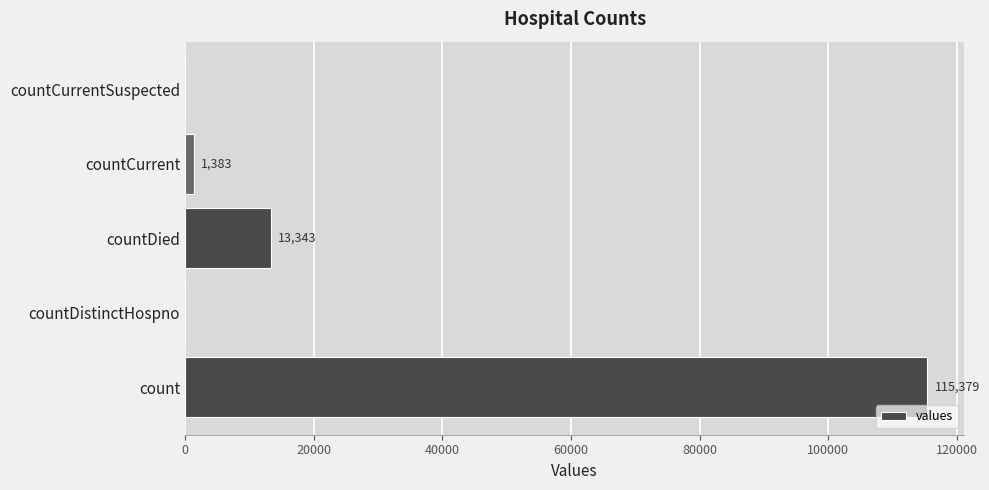

The chart shows a value of 77866 at countCurrentSuspected. True or false?

False